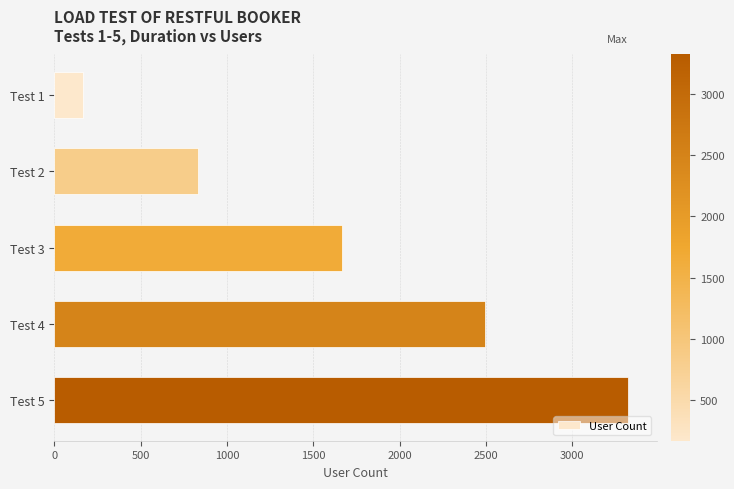

Are the bars horizontal?

Yes